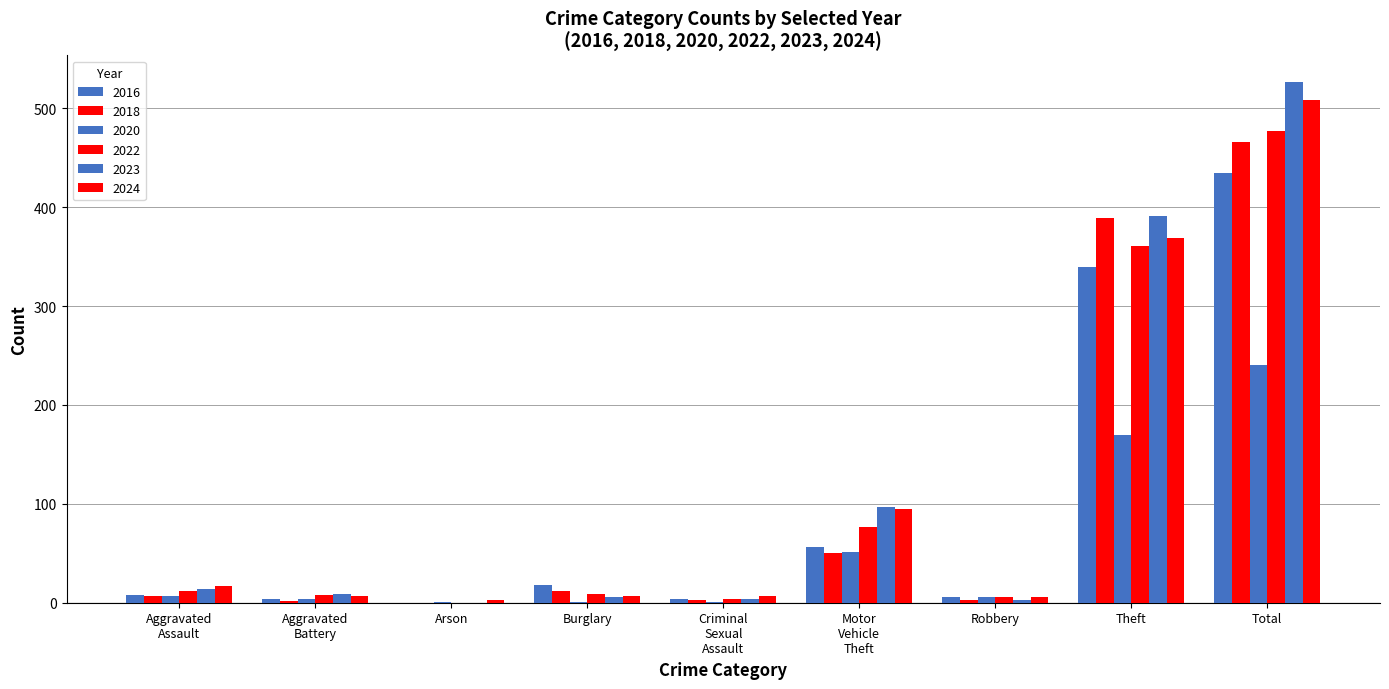

What is the sum of all 2022 values?

954